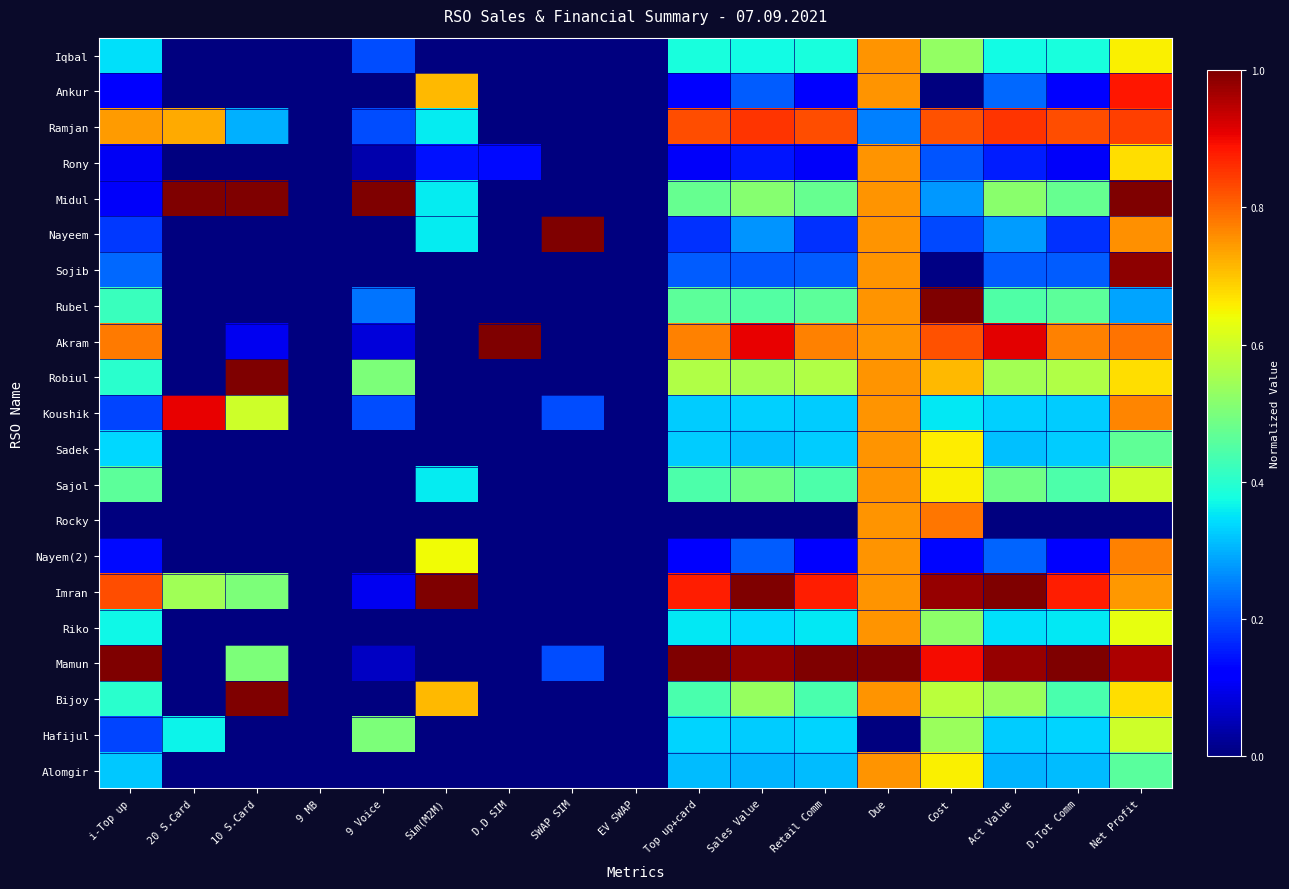

Reading left to right, list all the values displayed in this chart.

Iqbal: i-Top up=0.3	20 S.Card=0.0	10 S.Card=0.0	9 MB=0.0	9 Voice=0.2	Sim(M2M)=0.0	D.D SIM=0.0	SWAP SIM=0.0	EV SWAP=0.0	Top up+card=0.4	Sales Value=0.4	Retail Comm=0.4	Due=0.8	Cost=0.5	Act Value=0.4	D.Tot Comm=0.4	Net Profit=0.7
Ankur: i-Top up=0.1	20 S.Card=0.0	10 S.Card=0.0	9 MB=0.0	9 Voice=0.0	Sim(M2M)=0.7	D.D SIM=0.0	SWAP SIM=0.0	EV SWAP=0.0	Top up+card=0.1	Sales Value=0.2	Retail Comm=0.1	Due=0.8	Cost=0.0	Act Value=0.2	D.Tot Comm=0.1	Net Profit=0.9
Ramjan: i-Top up=0.7	20 S.Card=0.7	10 S.Card=0.3	9 MB=0.0	9 Voice=0.2	Sim(M2M)=0.4	D.D SIM=0.0	SWAP SIM=0.0	EV SWAP=0.0	Top up+card=0.8	Sales Value=0.9	Retail Comm=0.8	Due=0.2	Cost=0.8	Act Value=0.9	D.Tot Comm=0.8	Net Profit=0.8
Rony: i-Top up=0.1	20 S.Card=0.0	10 S.Card=0.0	9 MB=0.0	9 Voice=0.0	Sim(M2M)=0.1	D.D SIM=0.1	SWAP SIM=0.0	EV SWAP=0.0	Top up+card=0.1	Sales Value=0.1	Retail Comm=0.1	Due=0.8	Cost=0.2	Act Value=0.2	D.Tot Comm=0.1	Net Profit=0.7
Midul: i-Top up=0.1	20 S.Card=1.0	10 S.Card=1.0	9 MB=0.0	9 Voice=1.0	Sim(M2M)=0.4	D.D SIM=0.0	SWAP SIM=0.0	EV SWAP=0.0	Top up+card=0.5	Sales Value=0.5	Retail Comm=0.5	Due=0.8	Cost=0.3	Act Value=0.5	D.Tot Comm=0.5	Net Profit=1.0
Nayeem: i-Top up=0.2	20 S.Card=0.0	10 S.Card=0.0	9 MB=0.0	9 Voice=0.0	Sim(M2M)=0.4	D.D SIM=0.0	SWAP SIM=1.0	EV SWAP=0.0	Top up+card=0.2	Sales Value=0.3	Retail Comm=0.2	Due=0.8	Cost=0.2	Act Value=0.3	D.Tot Comm=0.2	Net Profit=0.8
Sojib: i-Top up=0.2	20 S.Card=0.0	10 S.Card=0.0	9 MB=0.0	9 Voice=0.0	Sim(M2M)=0.0	D.D SIM=0.0	SWAP SIM=0.0	EV SWAP=0.0	Top up+card=0.2	Sales Value=0.2	Retail Comm=0.2	Due=0.8	Cost=0.0	Act Value=0.2	D.Tot Comm=0.2	Net Profit=1.0
Rubel: i-Top up=0.4	20 S.Card=0.0	10 S.Card=0.0	9 MB=0.0	9 Voice=0.2	Sim(M2M)=0.0	D.D SIM=0.0	SWAP SIM=0.0	EV SWAP=0.0	Top up+card=0.5	Sales Value=0.5	Retail Comm=0.5	Due=0.8	Cost=1.0	Act Value=0.4	D.Tot Comm=0.5	Net Profit=0.3
Akram: i-Top up=0.8	20 S.Card=0.0	10 S.Card=0.1	9 MB=0.0	9 Voice=0.1	Sim(M2M)=0.0	D.D SIM=1.0	SWAP SIM=0.0	EV SWAP=0.0	Top up+card=0.8	Sales Value=0.9	Retail Comm=0.8	Due=0.8	Cost=0.8	Act Value=0.9	D.Tot Comm=0.8	Net Profit=0.8
Robiul: i-Top up=0.4	20 S.Card=0.0	10 S.Card=1.0	9 MB=0.0	9 Voice=0.5	Sim(M2M)=0.0	D.D SIM=0.0	SWAP SIM=0.0	EV SWAP=0.0	Top up+card=0.6	Sales Value=0.6	Retail Comm=0.6	Due=0.8	Cost=0.7	Act Value=0.6	D.Tot Comm=0.6	Net Profit=0.7
Koushik: i-Top up=0.2	20 S.Card=0.9	10 S.Card=0.6	9 MB=0.0	9 Voice=0.2	Sim(M2M)=0.0	D.D SIM=0.0	SWAP SIM=0.2	EV SWAP=0.0	Top up+card=0.3	Sales Value=0.3	Retail Comm=0.3	Due=0.8	Cost=0.4	Act Value=0.3	D.Tot Comm=0.3	Net Profit=0.8
Sadek: i-Top up=0.3	20 S.Card=0.0	10 S.Card=0.0	9 MB=0.0	9 Voice=0.0	Sim(M2M)=0.0	D.D SIM=0.0	SWAP SIM=0.0	EV SWAP=0.0	Top up+card=0.3	Sales Value=0.3	Retail Comm=0.3	Due=0.8	Cost=0.7	Act Value=0.3	D.Tot Comm=0.3	Net Profit=0.5
Sajol: i-Top up=0.5	20 S.Card=0.0	10 S.Card=0.0	9 MB=0.0	9 Voice=0.0	Sim(M2M)=0.4	D.D SIM=0.0	SWAP SIM=0.0	EV SWAP=0.0	Top up+card=0.4	Sales Value=0.5	Retail Comm=0.4	Due=0.8	Cost=0.7	Act Value=0.5	D.Tot Comm=0.4	Net Profit=0.6
Rocky: i-Top up=0.0	20 S.Card=0.0	10 S.Card=0.0	9 MB=0.0	9 Voice=0.0	Sim(M2M)=0.0	D.D SIM=0.0	SWAP SIM=0.0	EV SWAP=0.0	Top up+card=0.0	Sales Value=0.0	Retail Comm=0.0	Due=0.8	Cost=0.8	Act Value=0.0	D.Tot Comm=0.0	Net Profit=0.0
Nayem(2): i-Top up=0.1	20 S.Card=0.0	10 S.Card=0.0	9 MB=0.0	9 Voice=0.0	Sim(M2M)=0.6	D.D SIM=0.0	SWAP SIM=0.0	EV SWAP=0.0	Top up+card=0.1	Sales Value=0.2	Retail Comm=0.1	Due=0.8	Cost=0.1	Act Value=0.2	D.Tot Comm=0.1	Net Profit=0.8
Imran: i-Top up=0.8	20 S.Card=0.5	10 S.Card=0.5	9 MB=0.0	9 Voice=0.1	Sim(M2M)=1.0	D.D SIM=0.0	SWAP SIM=0.0	EV SWAP=0.0	Top up+card=0.9	Sales Value=1.0	Retail Comm=0.9	Due=0.8	Cost=1.0	Act Value=1.0	D.Tot Comm=0.9	Net Profit=0.7
Riko: i-Top up=0.4	20 S.Card=0.0	10 S.Card=0.0	9 MB=0.0	9 Voice=0.0	Sim(M2M)=0.0	D.D SIM=0.0	SWAP SIM=0.0	EV SWAP=0.0	Top up+card=0.4	Sales Value=0.3	Retail Comm=0.4	Due=0.8	Cost=0.5	Act Value=0.3	D.Tot Comm=0.4	Net Profit=0.6
Mamun: i-Top up=1.0	20 S.Card=0.0	10 S.Card=0.5	9 MB=0.0	9 Voice=0.1	Sim(M2M)=0.0	D.D SIM=0.0	SWAP SIM=0.2	EV SWAP=0.0	Top up+card=1.0	Sales Value=1.0	Retail Comm=1.0	Due=1.0	Cost=0.9	Act Value=1.0	D.Tot Comm=1.0	Net Profit=1.0
Bijoy: i-Top up=0.4	20 S.Card=0.0	10 S.Card=1.0	9 MB=0.0	9 Voice=0.0	Sim(M2M)=0.7	D.D SIM=0.0	SWAP SIM=0.0	EV SWAP=0.0	Top up+card=0.4	Sales Value=0.5	Retail Comm=0.4	Due=0.8	Cost=0.6	Act Value=0.5	D.Tot Comm=0.4	Net Profit=0.7
Hafijul: i-Top up=0.2	20 S.Card=0.4	10 S.Card=0.0	9 MB=0.0	9 Voice=0.5	Sim(M2M)=0.0	D.D SIM=0.0	SWAP SIM=0.0	EV SWAP=0.0	Top up+card=0.3	Sales Value=0.3	Retail Comm=0.3	Due=0.0	Cost=0.5	Act Value=0.3	D.Tot Comm=0.3	Net Profit=0.6
Alomgir: i-Top up=0.3	20 S.Card=0.0	10 S.Card=0.0	9 MB=0.0	9 Voice=0.0	Sim(M2M)=0.0	D.D SIM=0.0	SWAP SIM=0.0	EV SWAP=0.0	Top up+card=0.3	Sales Value=0.3	Retail Comm=0.3	Due=0.8	Cost=0.7	Act Value=0.3	D.Tot Comm=0.3	Net Profit=0.5